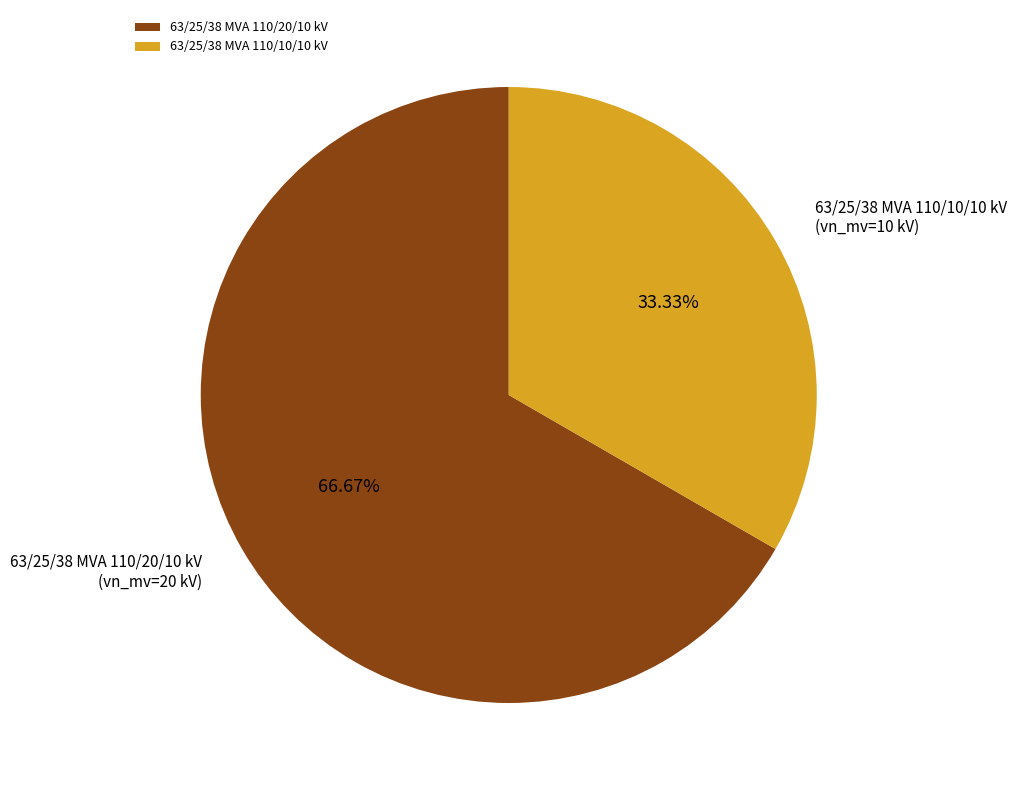

Is it true that 63/25/38 MVA 110/10/10 kV is 20% of the pie?

False